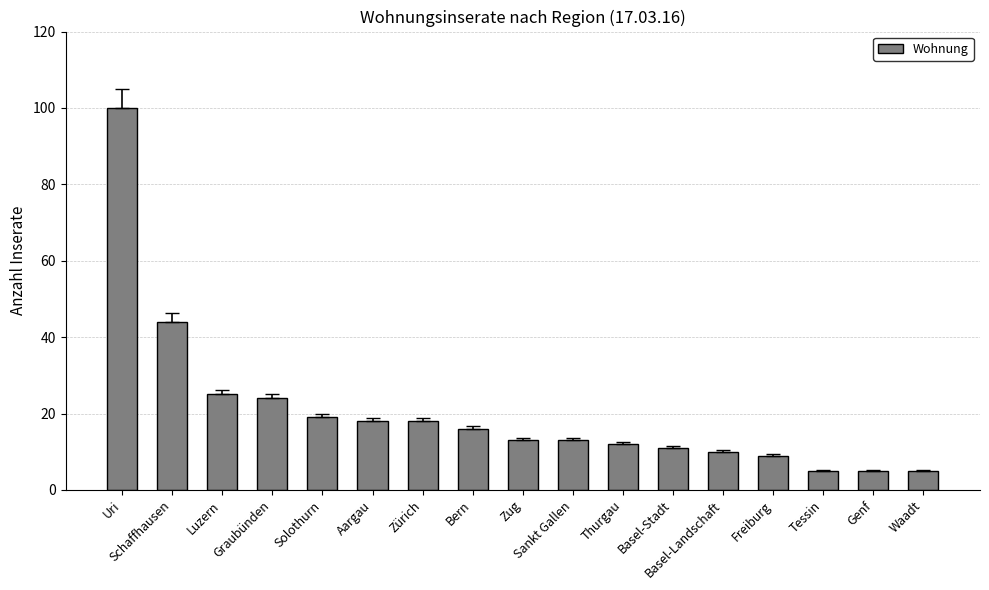

What is the average value?

20